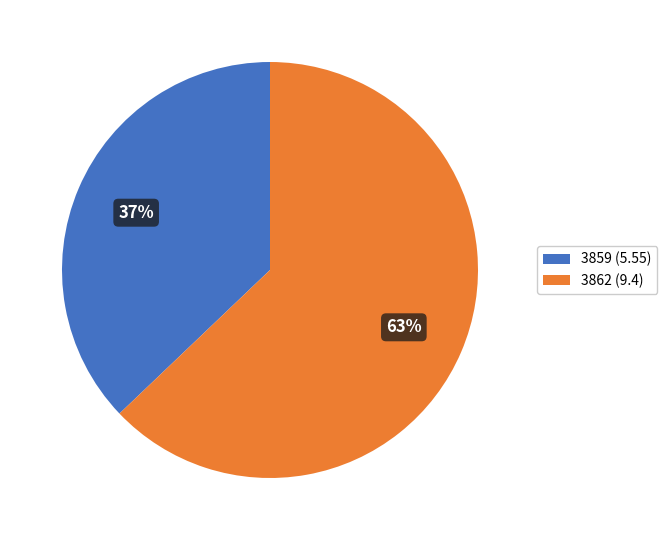

What is the smallest slice in the pie chart?

3859